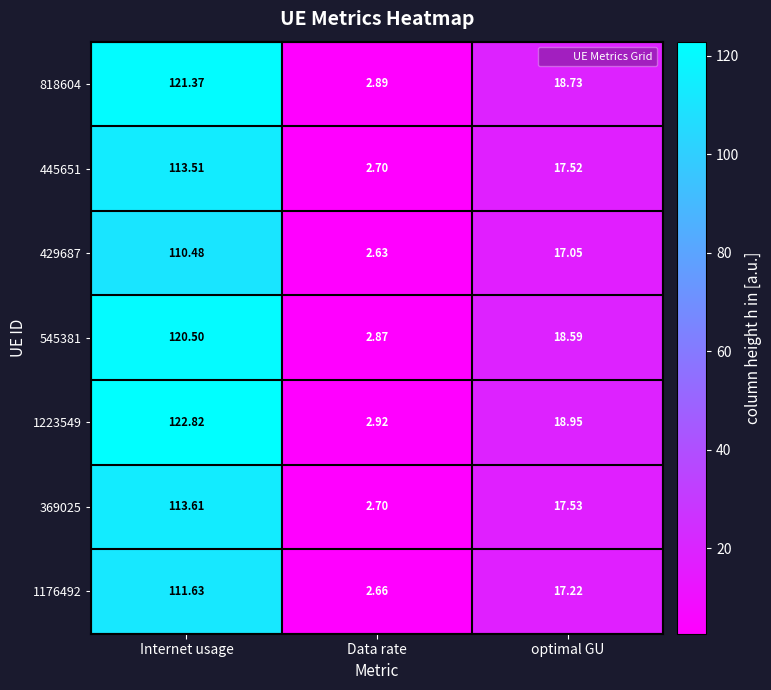

At which category is the sum across all series the highest?

Internet usage